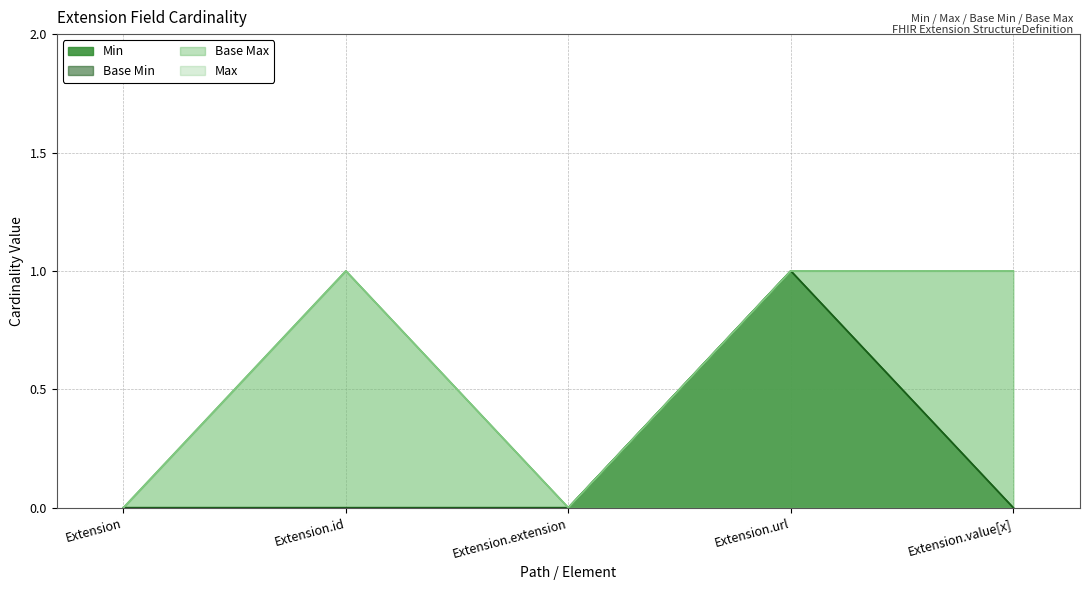

List the labels in order of value, largest first.

1, 0, 0, 0, 0